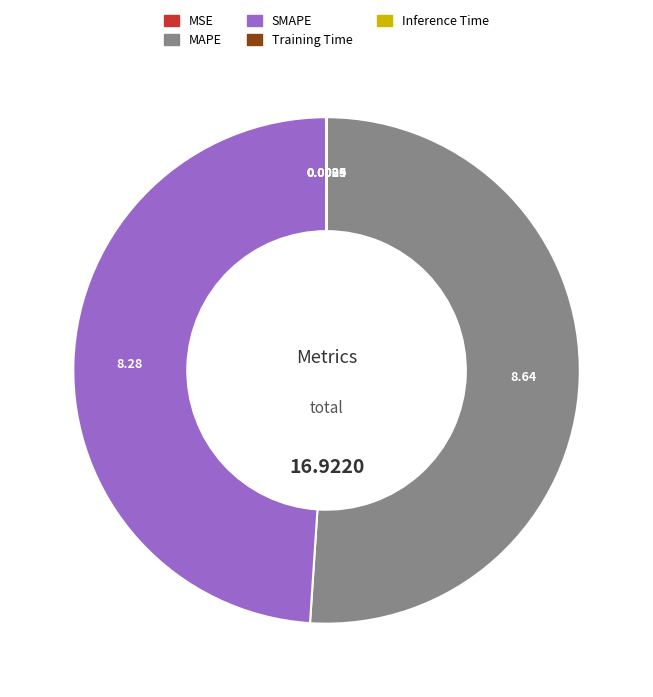

Is it true that SMAPE is 35% of the pie?

False